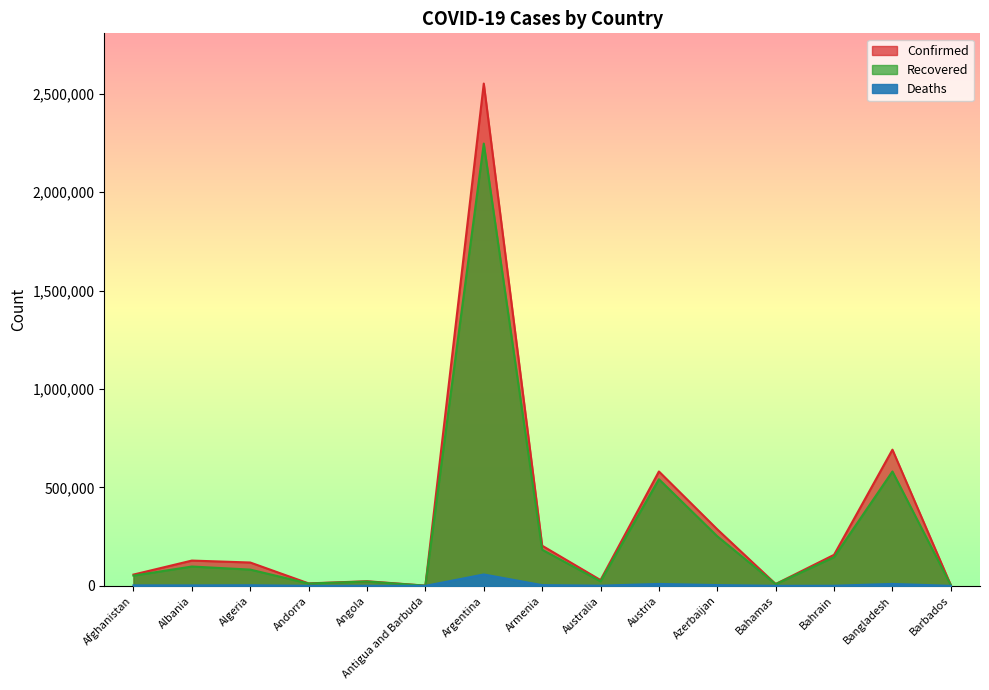

Which category has the highest value in the Confirmed series?

Argentina